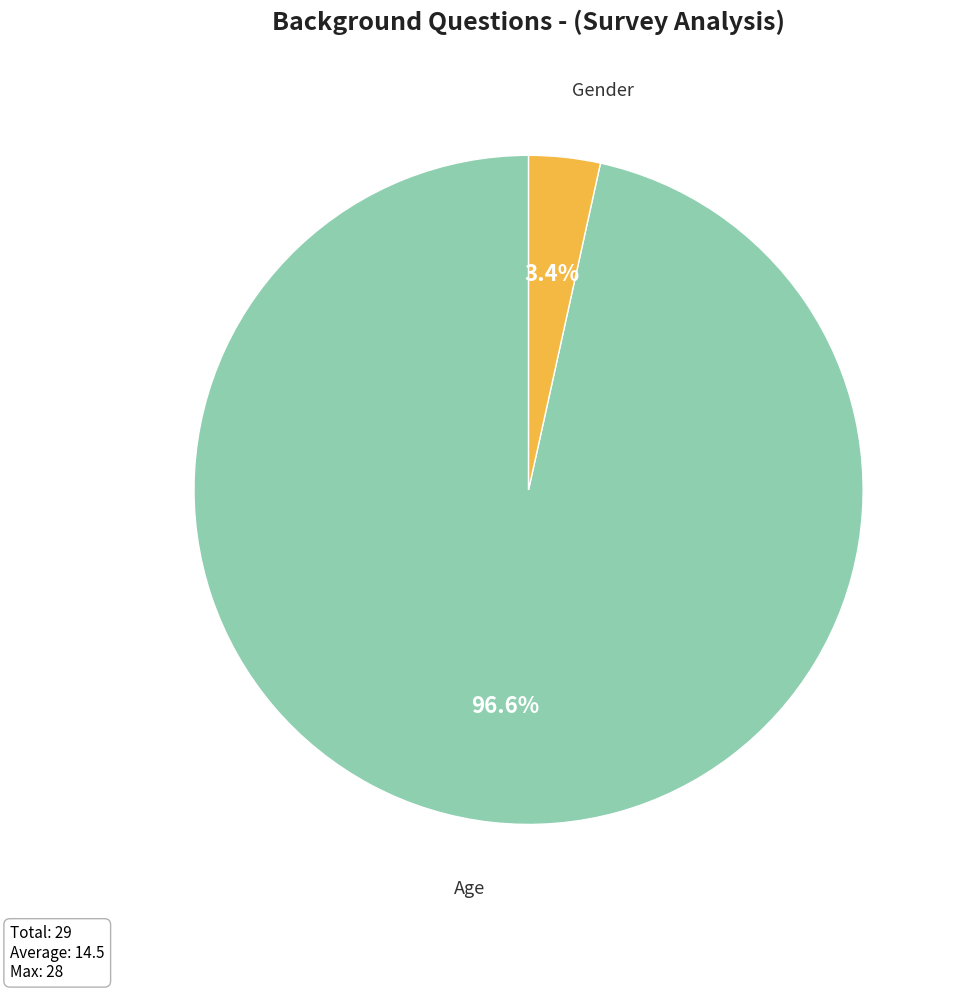

To the nearest percent, what is the combined percentage of Gender and Age?

100%